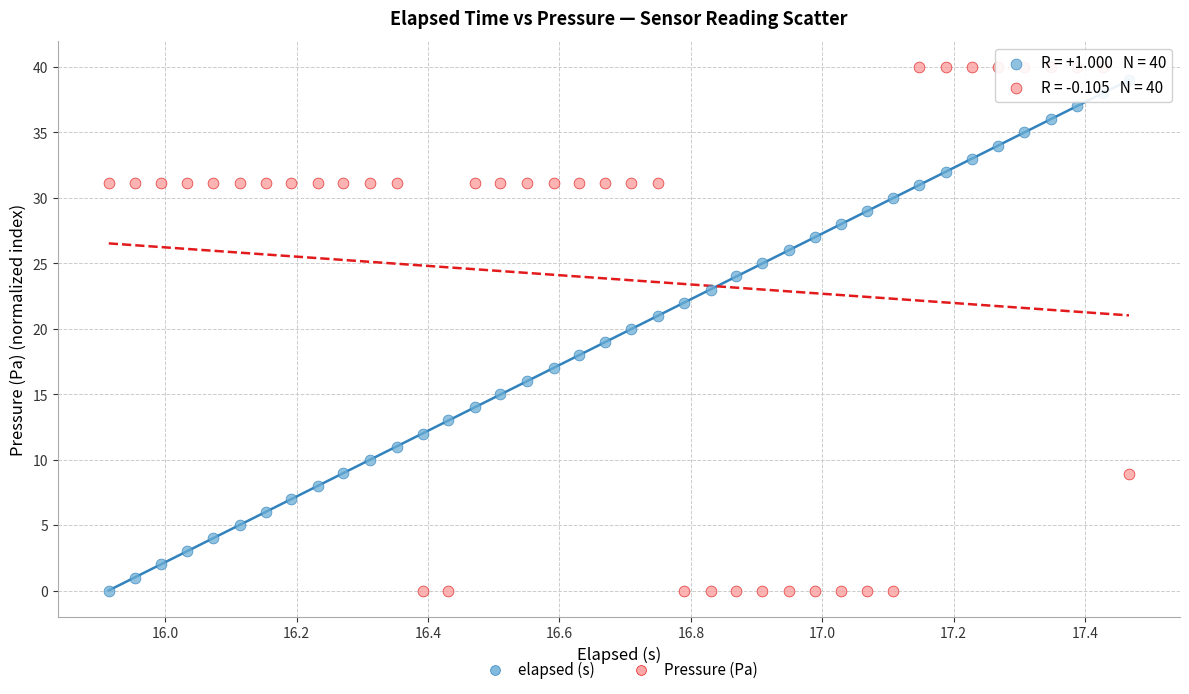

Which series has the largest Y range (max minus min)?

Pressure (Pa)